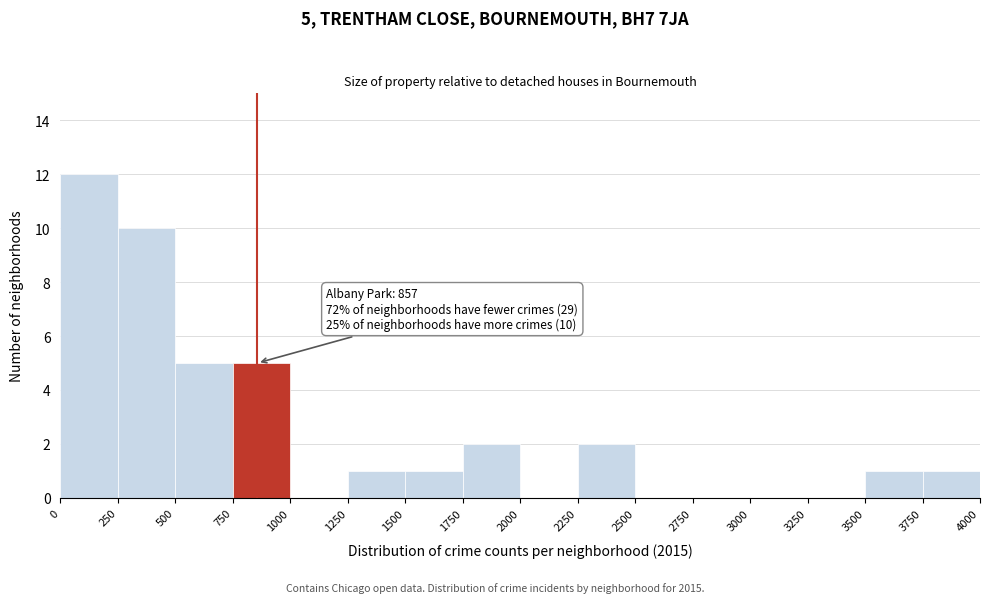

Which range on the x-axis has the tallest bar?

0 to 250